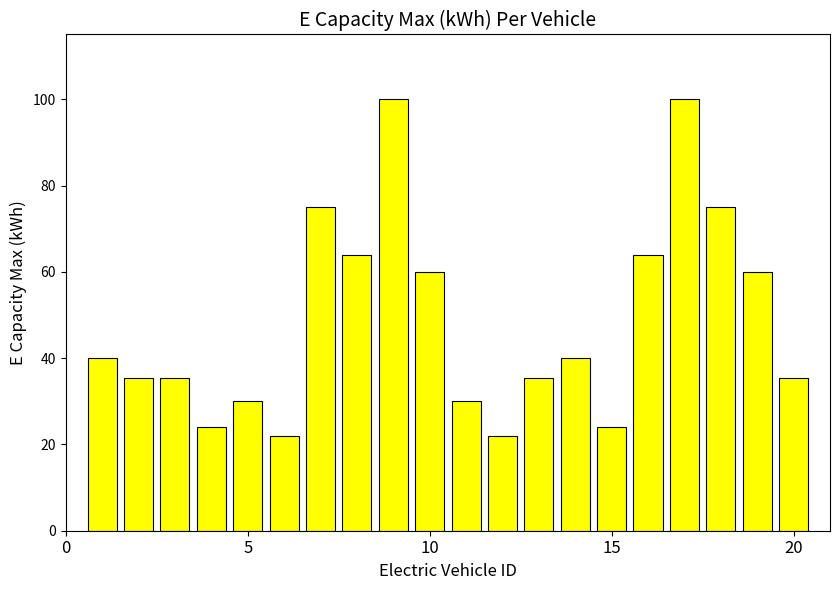

What is the maximum value shown in the chart?

100.0